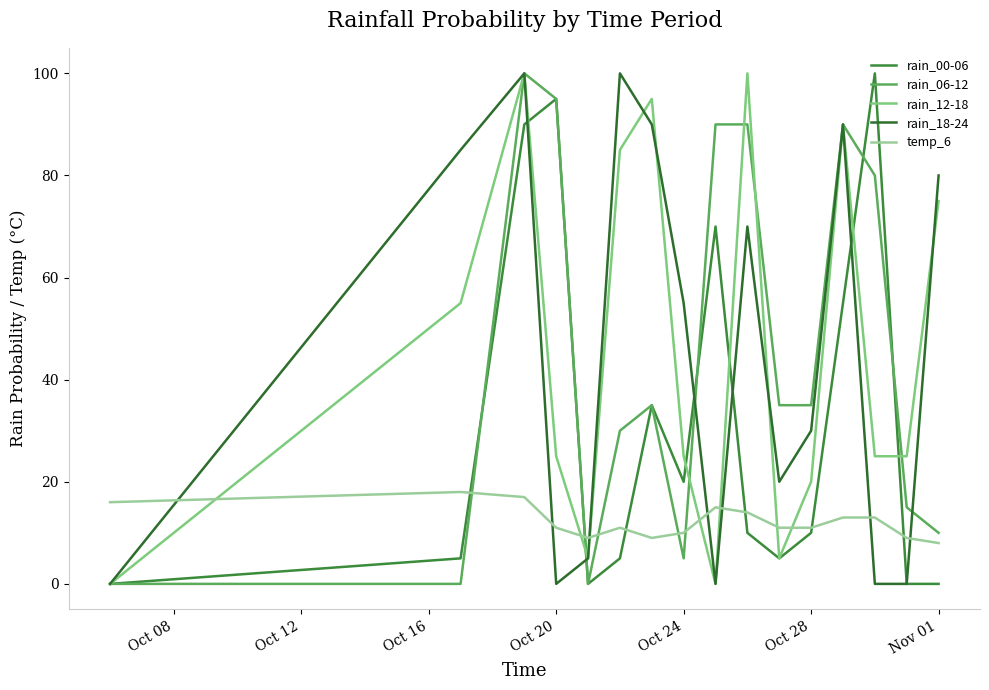

In rain_06-12, how many points are lower than both neighbors (excluding endpoints)?

2